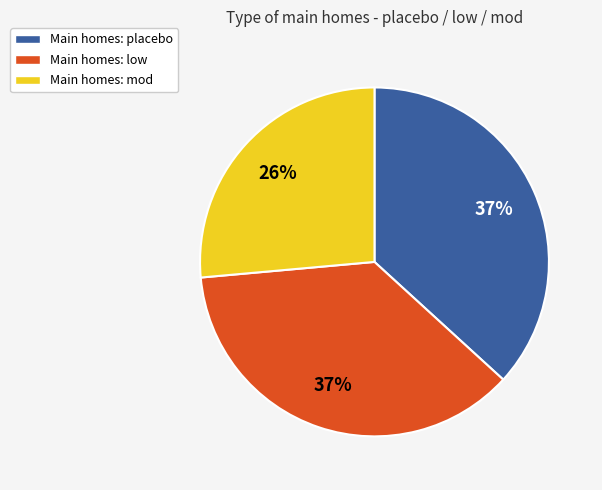

How many slices are in this pie chart?

3